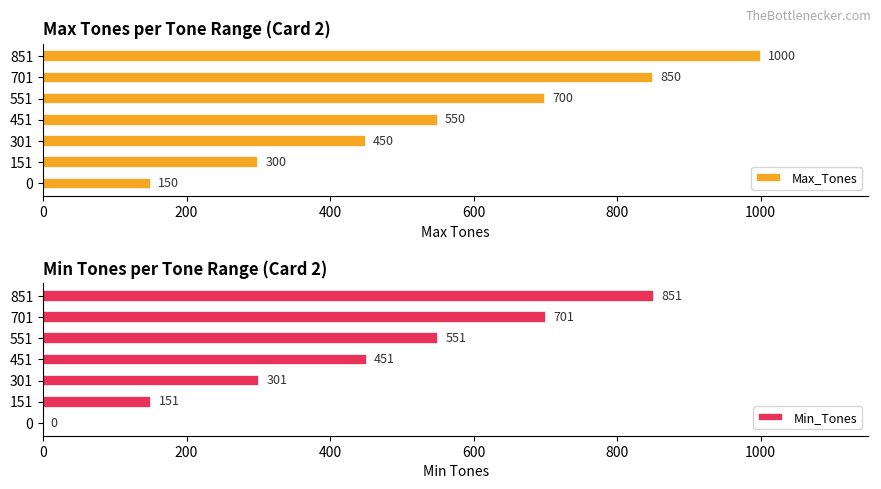

How many values in the Min_Tones series exceed 451?

3